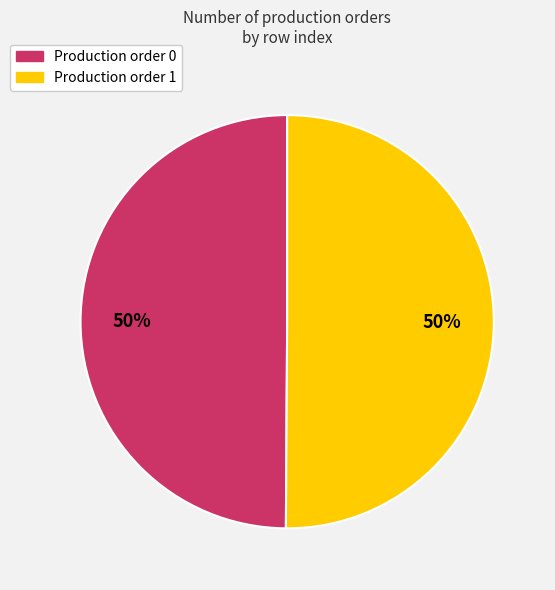

To the nearest percent, what is the average slice percentage?

50%